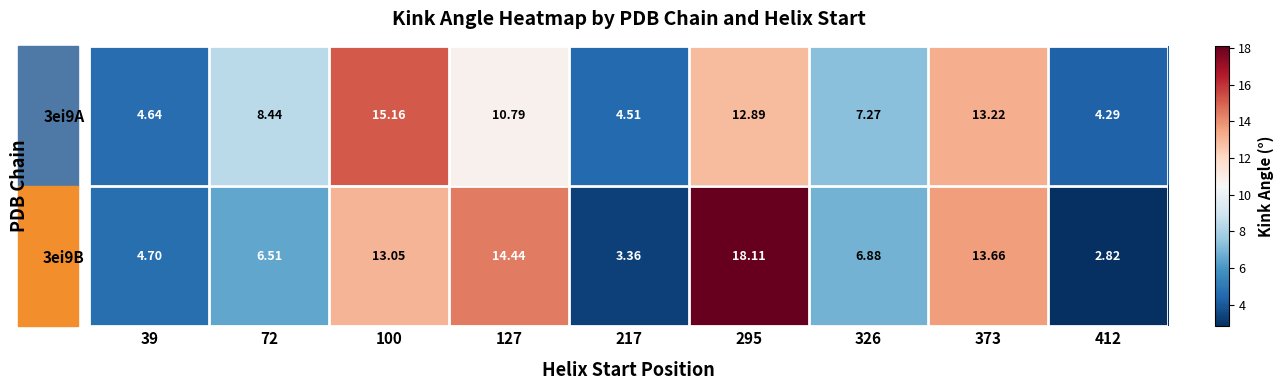

Is the value of 3ei9A at 100 greater than the value of 3ei9B at 72?

Yes